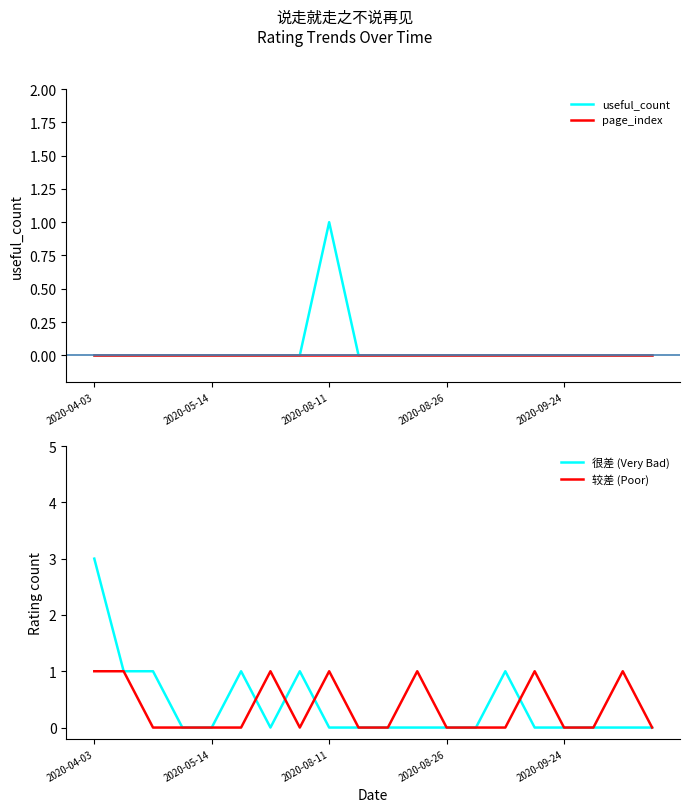

True or false: 很差 (Very Bad) has a value of 0 at 17.

True